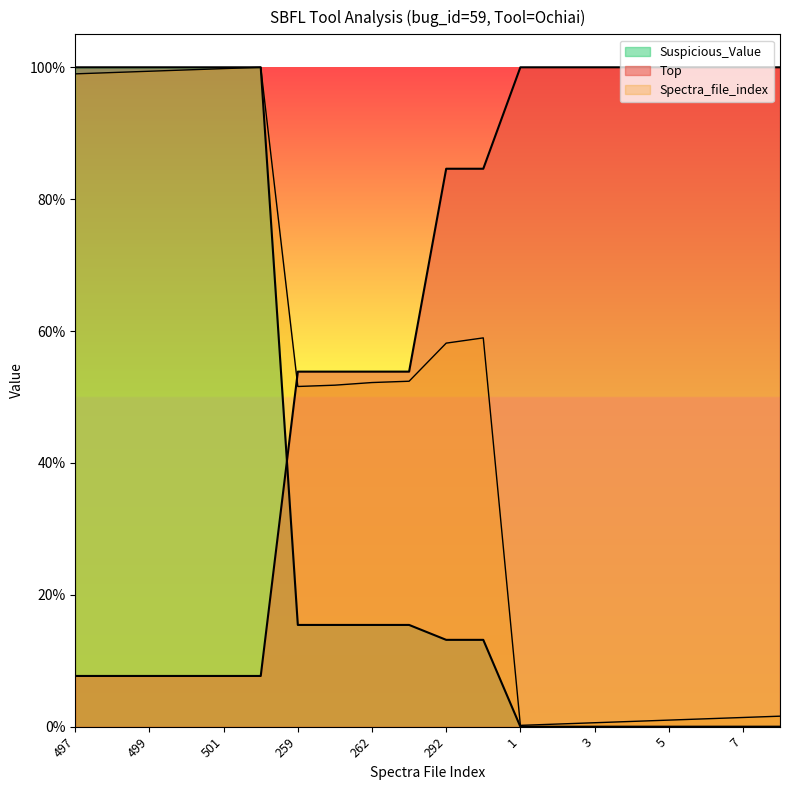

How many times do Suspicious_Value and Top cross each other?

1